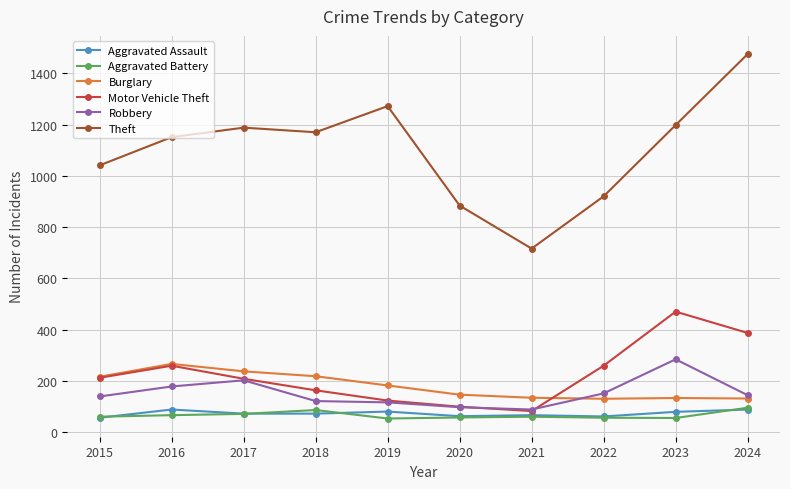

How many data points in Burglary are less than 182?

5